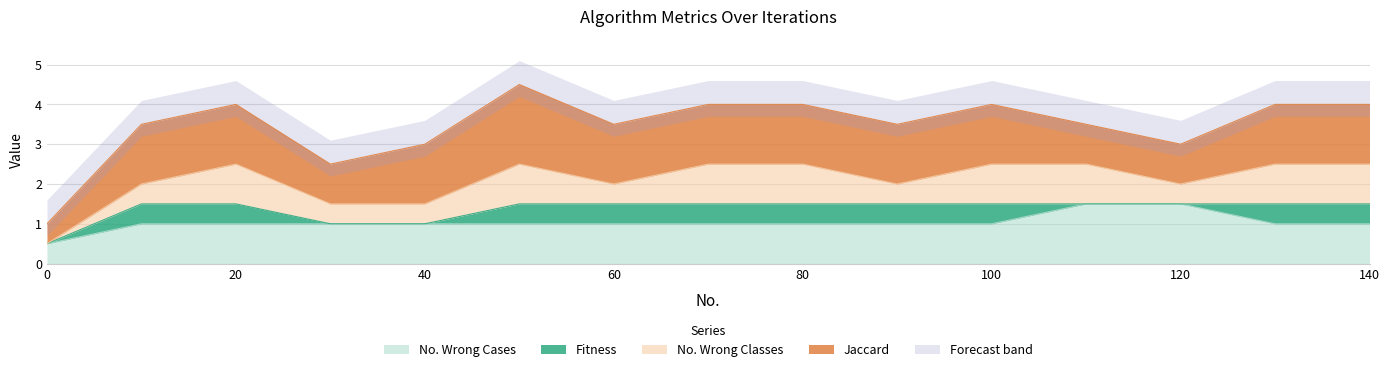

What is the lowest value of the No. Wrong Cases series?

0.5